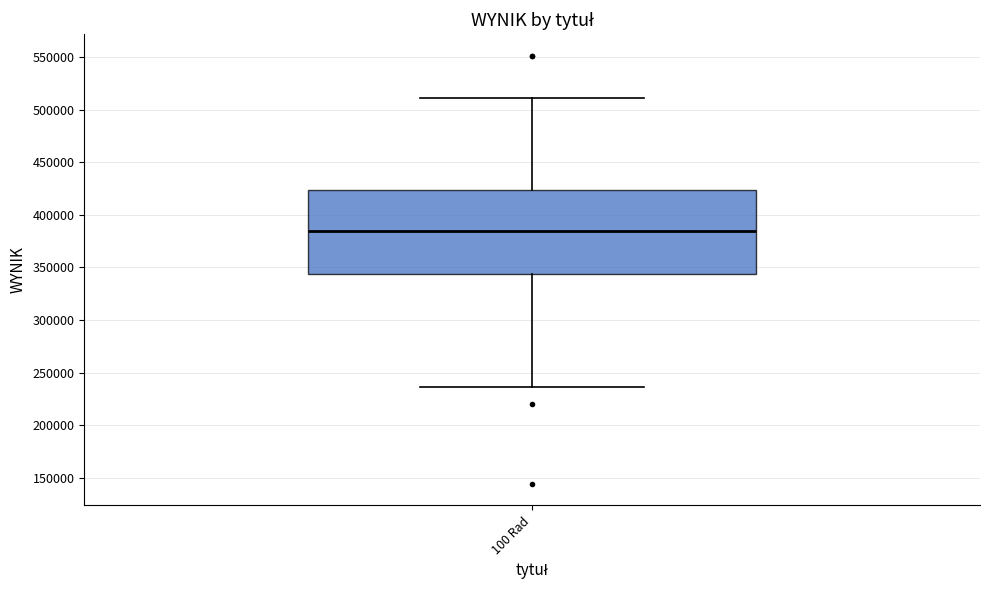

Read this box plot against the y-axis: the position of the median line, the range covered by the box, and the ends of both whiskers. The values are not printed on the chart, so give them approximately, as read against the axis.

median 385000, box 345000 to 425000, whiskers 235000 to 510000